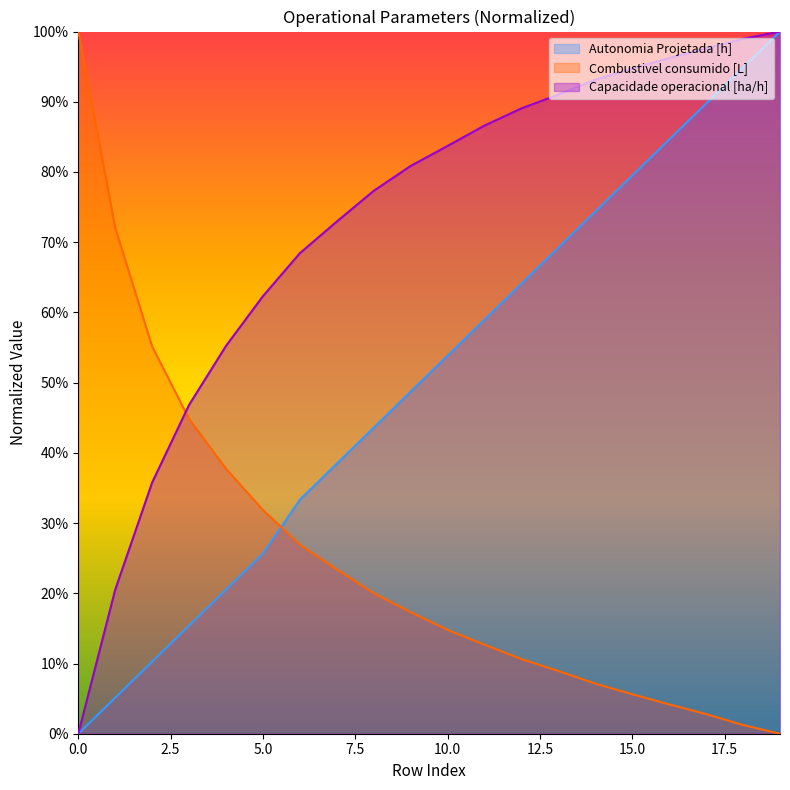

What are all the series names shown in the legend?

Autonomia Projetada [h], Combustivel consumido [L], Capacidade operacional [ha/h]